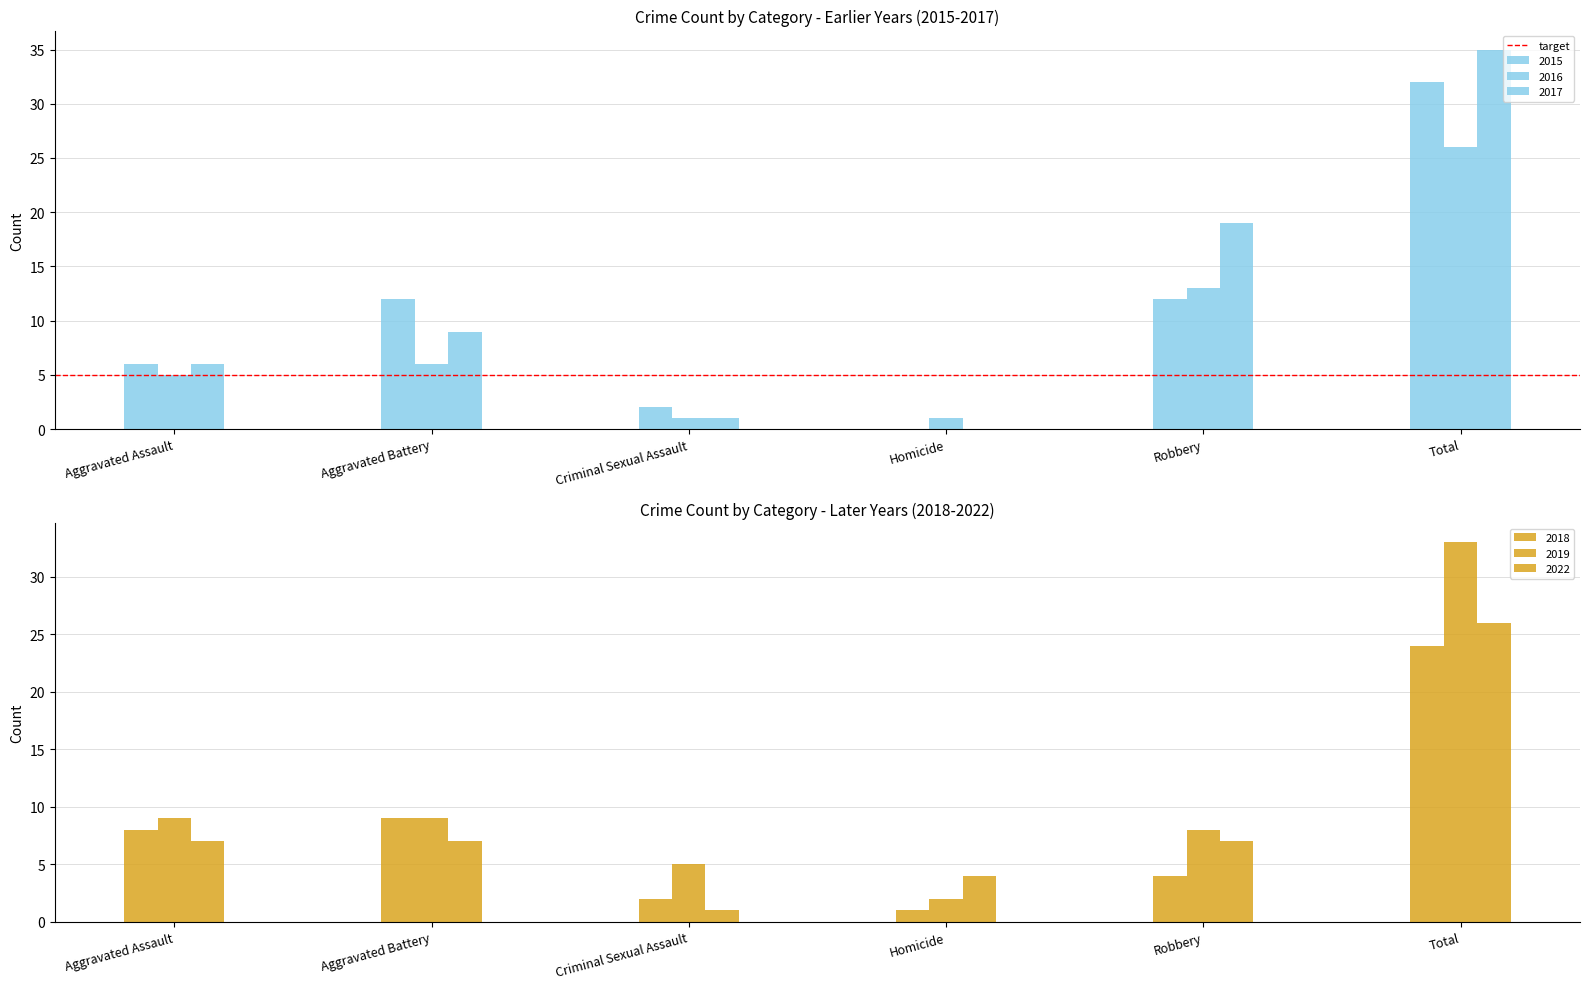

What is the label of the 4th bar from the left?

Homicide